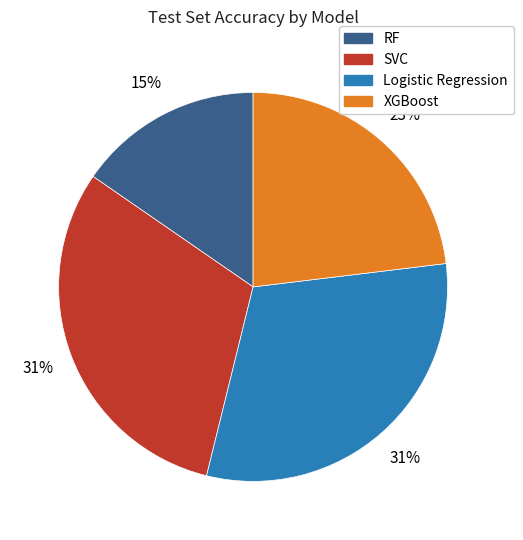

Is the sum of SVC and XGBoost greater than half?

Yes